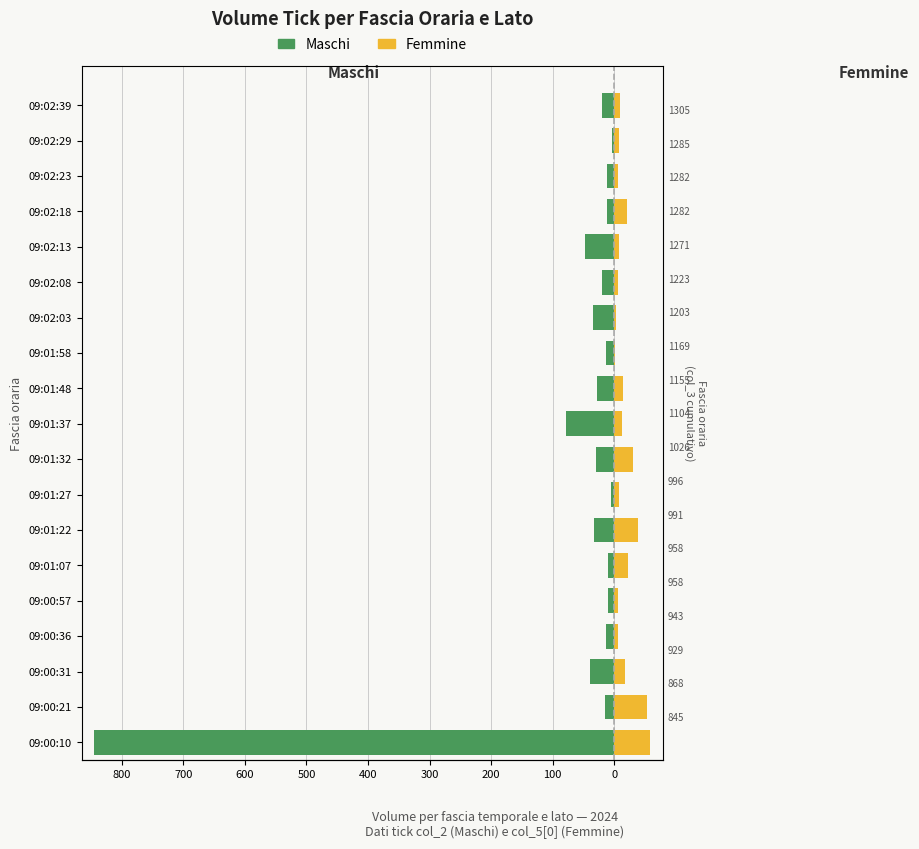

What is the smallest value displayed?

-845